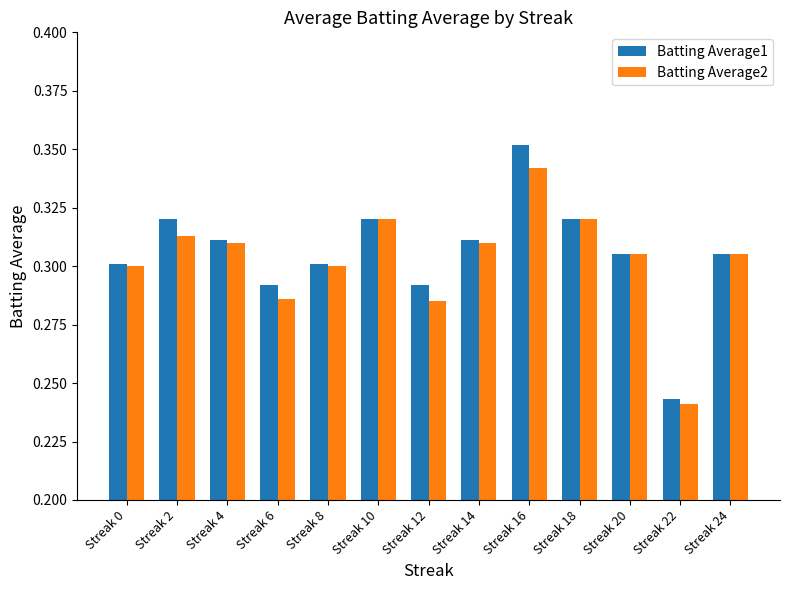

Which series changed the most between Streak 16 and Streak 20?

Batting Average1